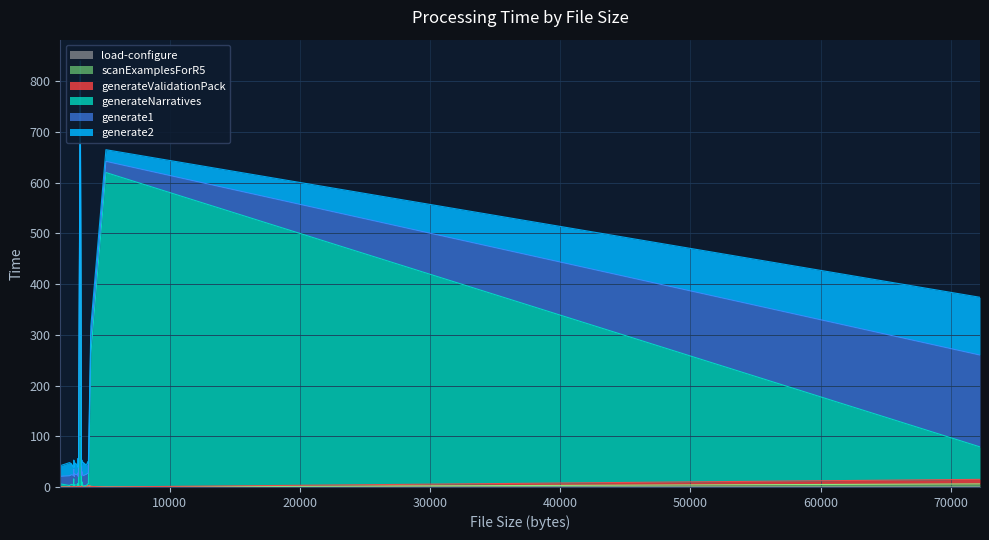

What are all the series names shown in the legend?

generate2, generate1, generateNarratives, generateValidationPack, load-configure, scanExamplesForR5